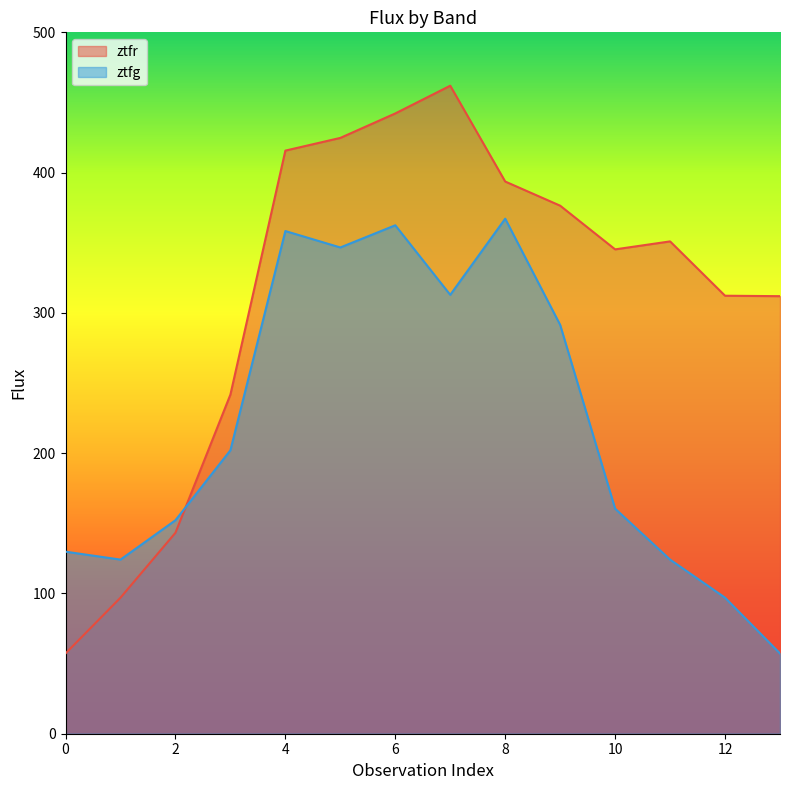

How many data points in ztfg are above 202?

7